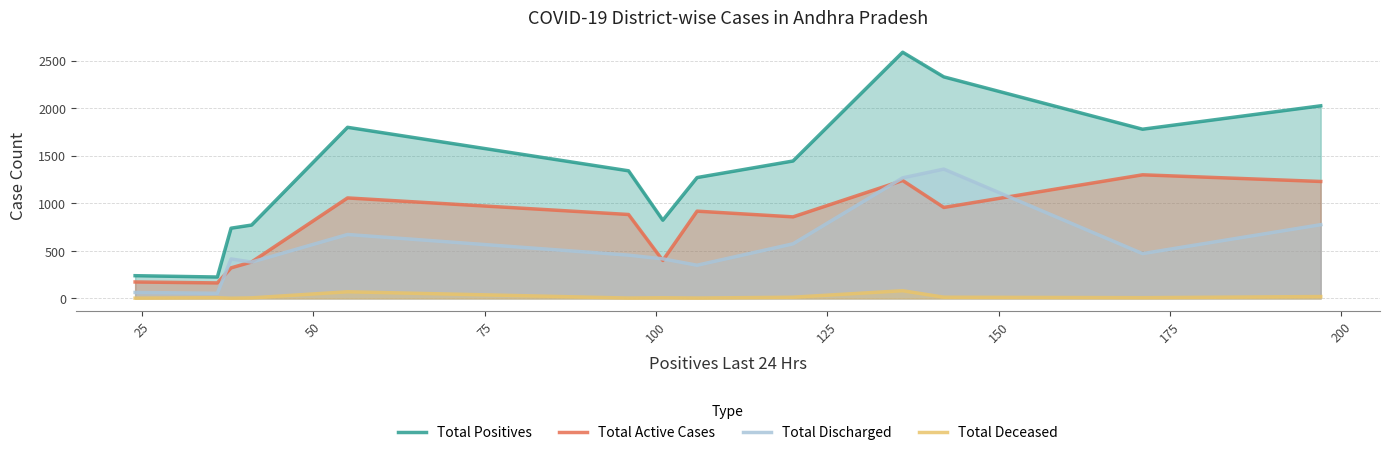

What is the value of the Total Active Cases point at the 9th from the left?

857